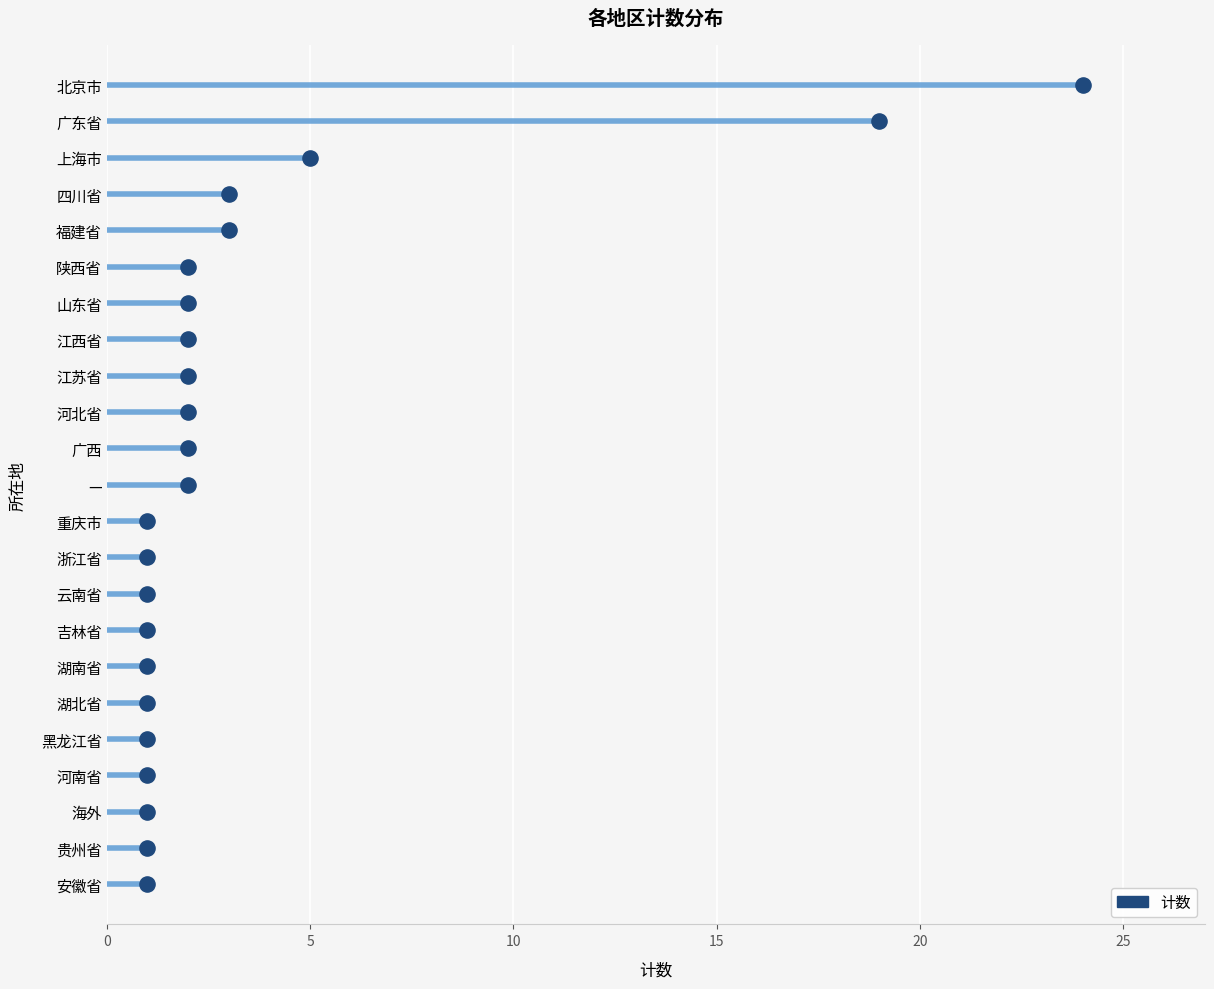

What is the ratio of the value at 上海市 to the value at 海外?

5.0